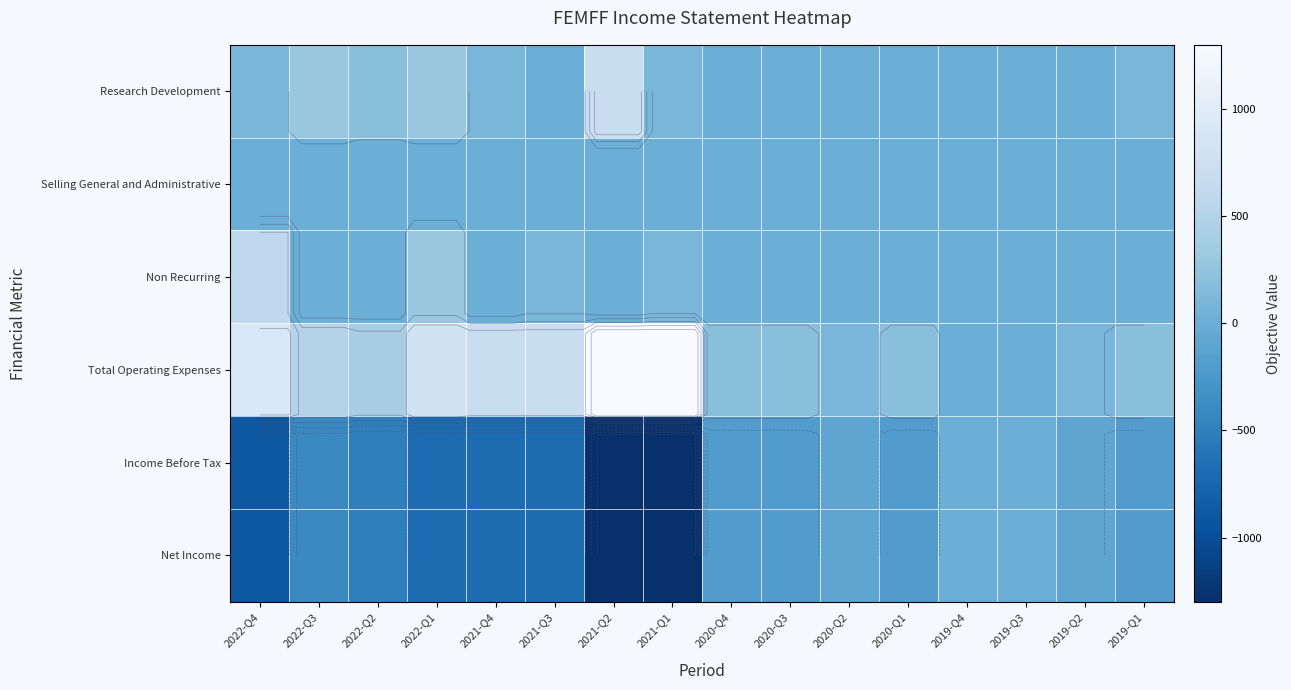

Between 2019-Q2 and 2020-Q3, which is larger?

2019-Q2